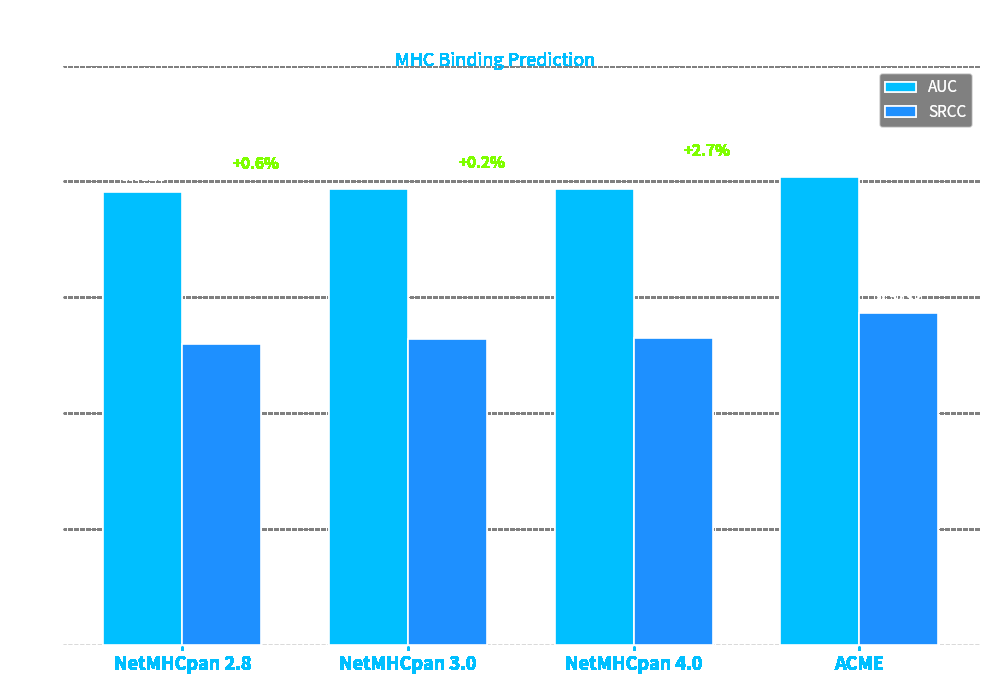

At how many categories does at least one series exceed 0?

4